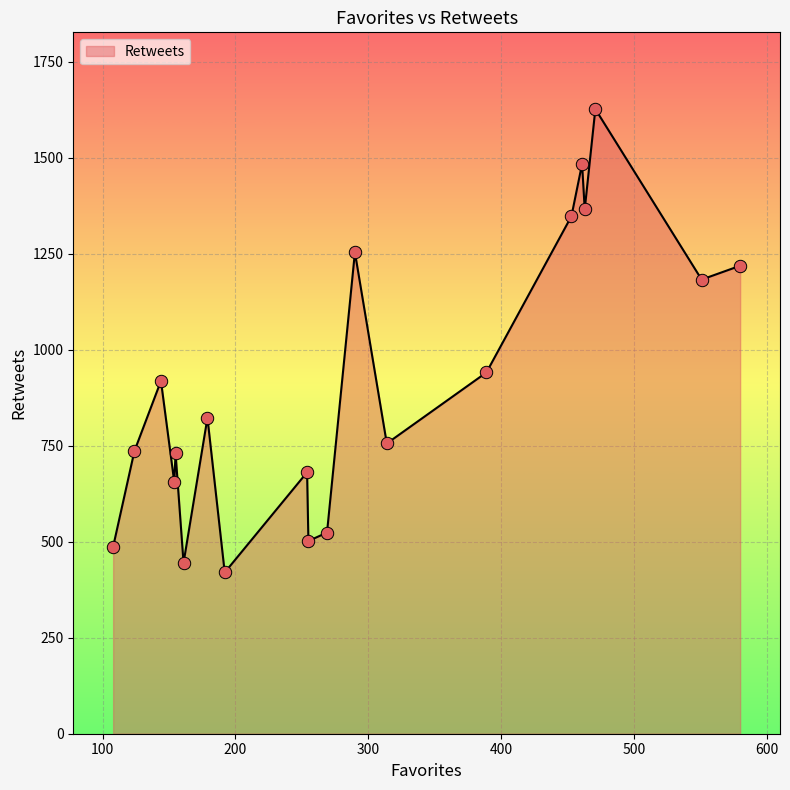

What is the smallest value displayed?

420